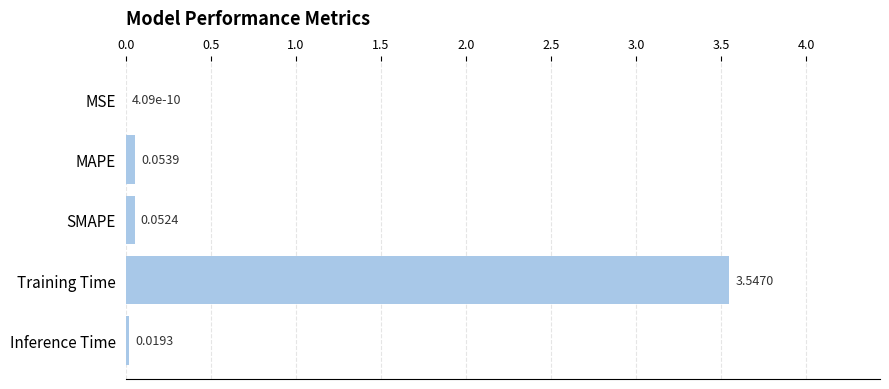

Between Inference Time and SMAPE, which is larger?

SMAPE